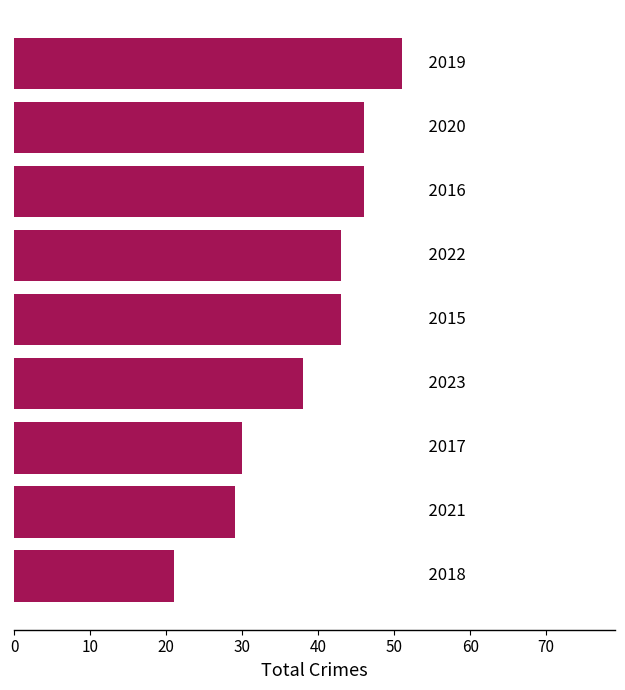

How many bars are there in total?

9